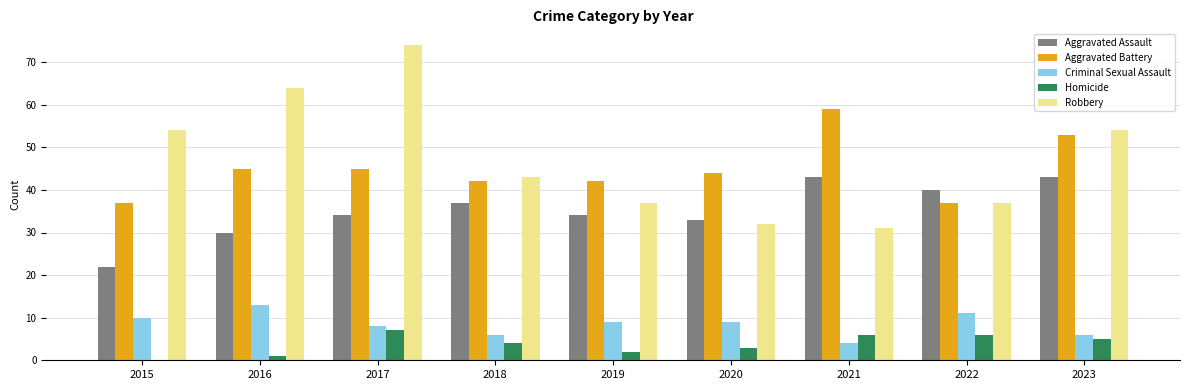

True or false: Robbery has a value of 14 at 2020.

False